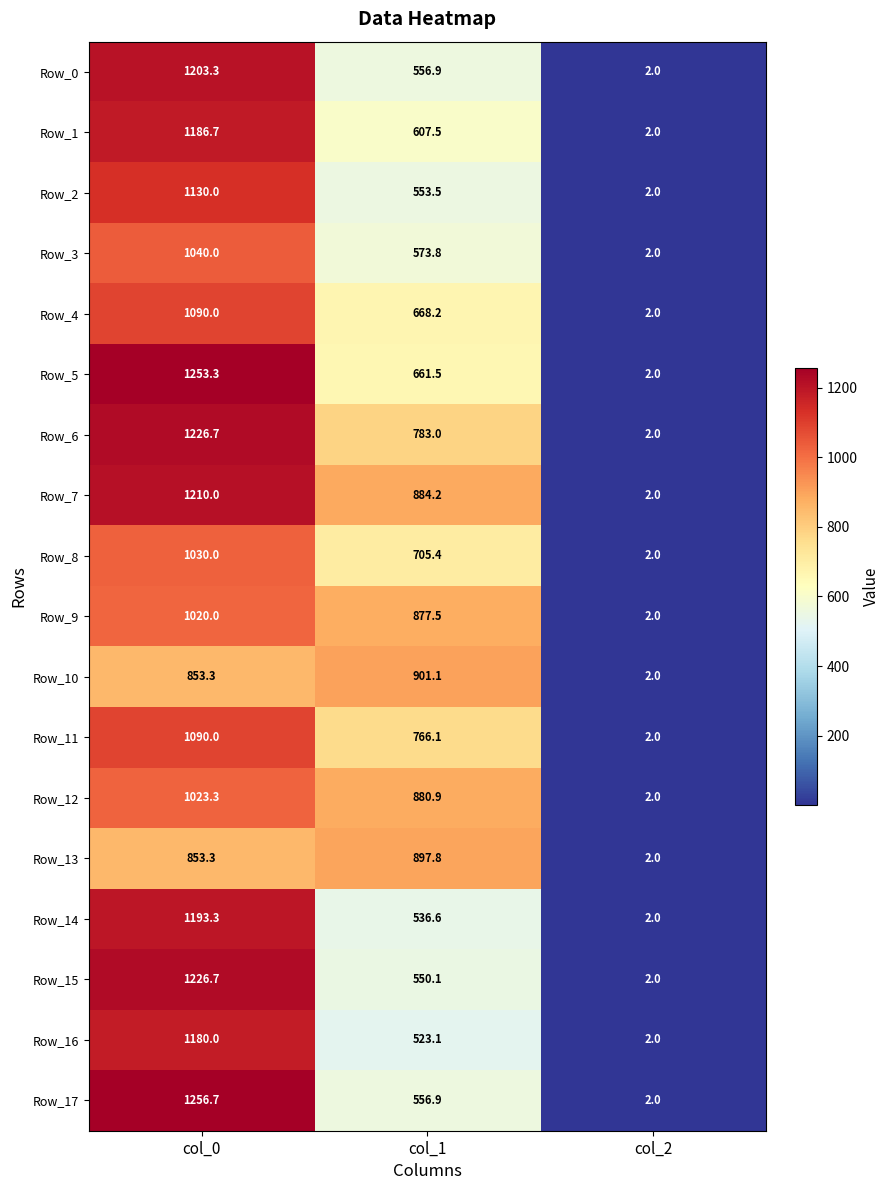

What is the spread (max minus min) of values at col_1?

378.0